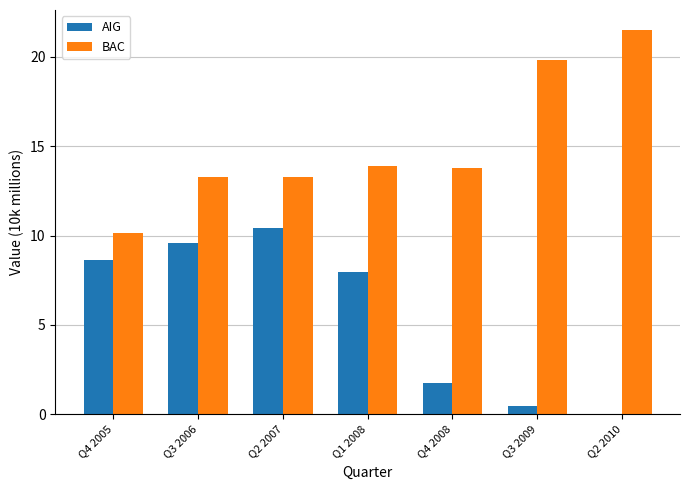

What is the minimum value for BAC?

10.1